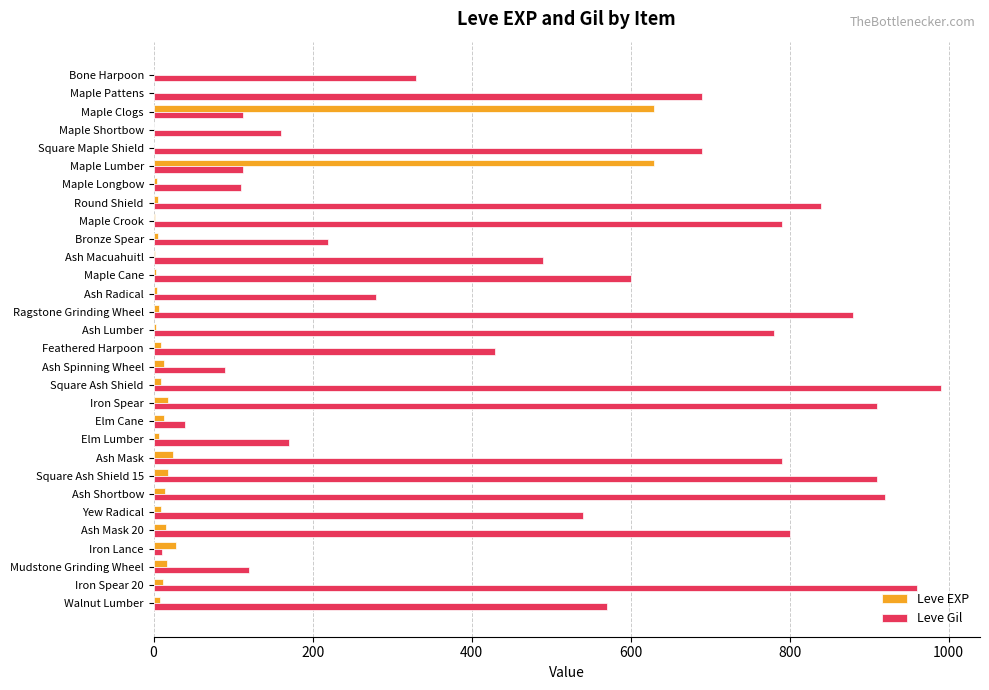

True or false: Leve Gil has a value of 216 at Round Shield.

False